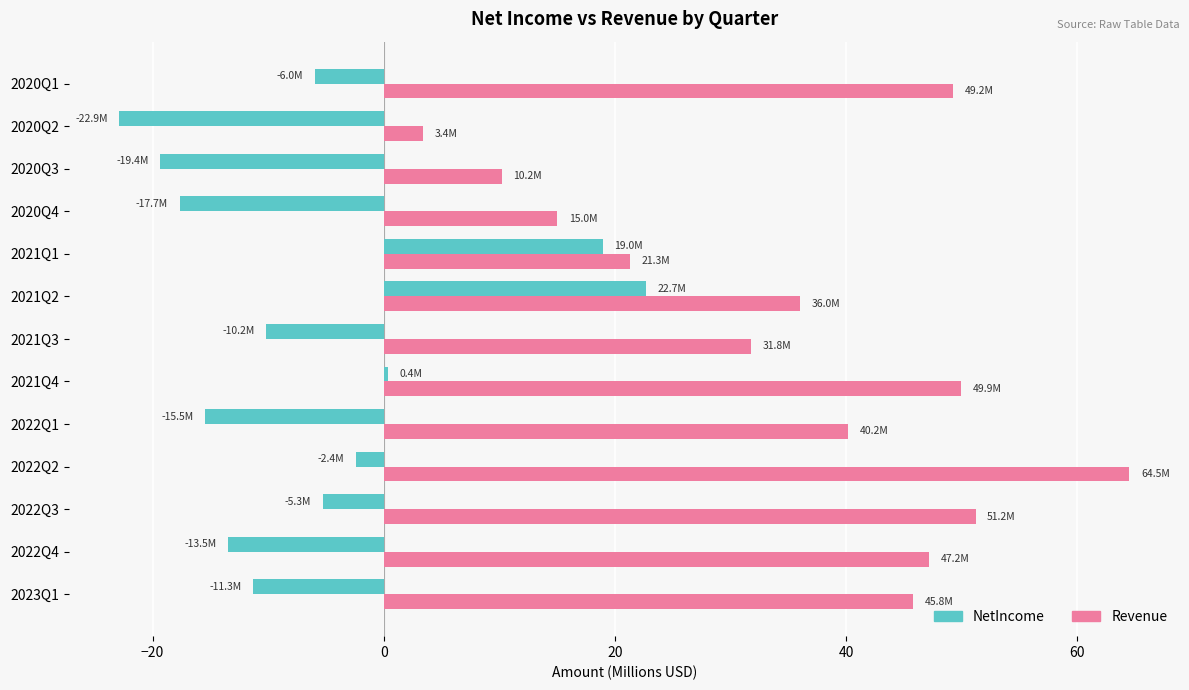

What is the difference between the highest and lowest values at 2022Q2?

67.0